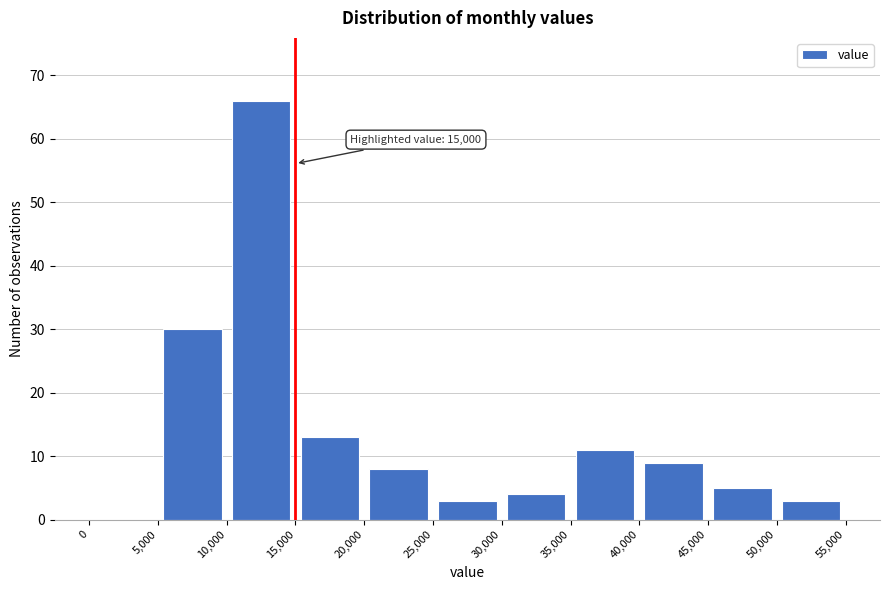

Which range on the x-axis has the tallest bar?

10,000 to 15,000